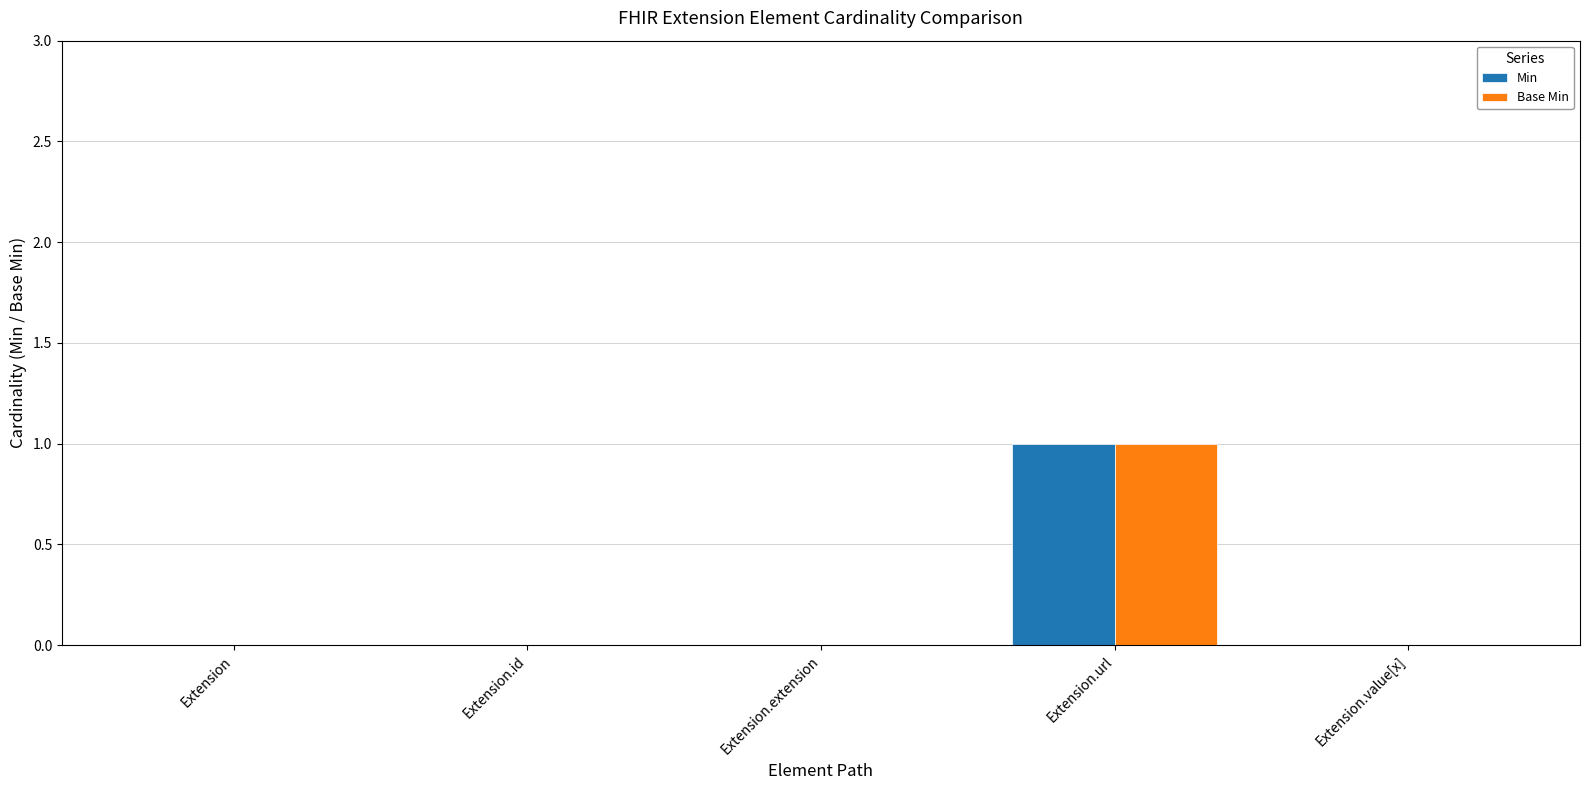

At which category is the sum across all series the highest?

Extension.url